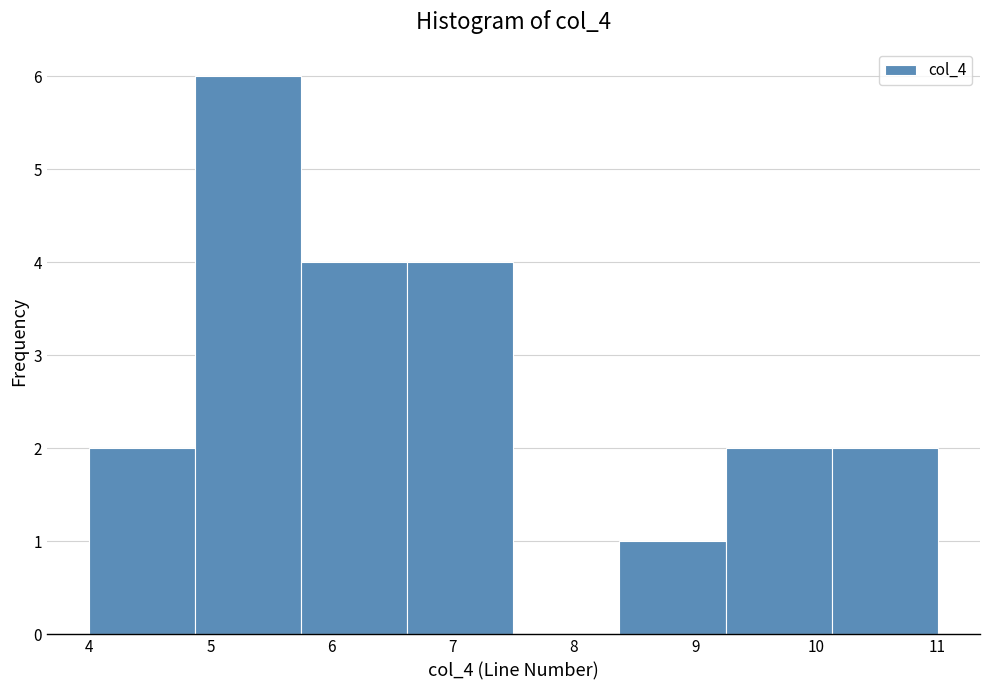

How tall is the bar that spans 4.0 to 4.9 on the x-axis? Neither the bar edges nor the heights are printed on the chart, so give them approximately, as read against the axes.

2